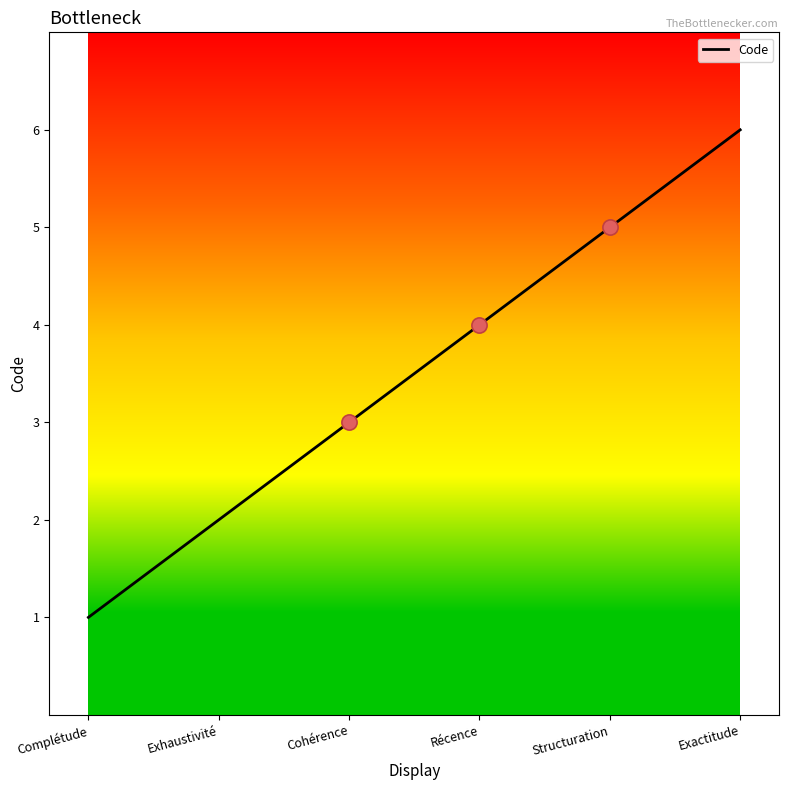

Which has a higher value, Cohérence or Exhaustivité?

Cohérence